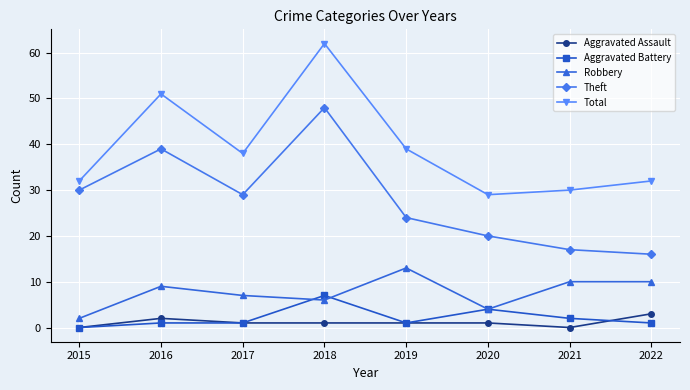

Reading right to left, what are all the values shown in this chart?

Aggravated Assault: 2022=3	2021=0	2020=1	2019=1	2018=1	2017=1	2016=2	2015=0
Aggravated Battery: 2022=1	2021=2	2020=4	2019=1	2018=7	2017=1	2016=1	2015=0
Robbery: 2022=10	2021=10	2020=4	2019=13	2018=6	2017=7	2016=9	2015=2
Theft: 2022=16	2021=17	2020=20	2019=24	2018=48	2017=29	2016=39	2015=30
Total: 2022=32	2021=30	2020=29	2019=39	2018=62	2017=38	2016=51	2015=32